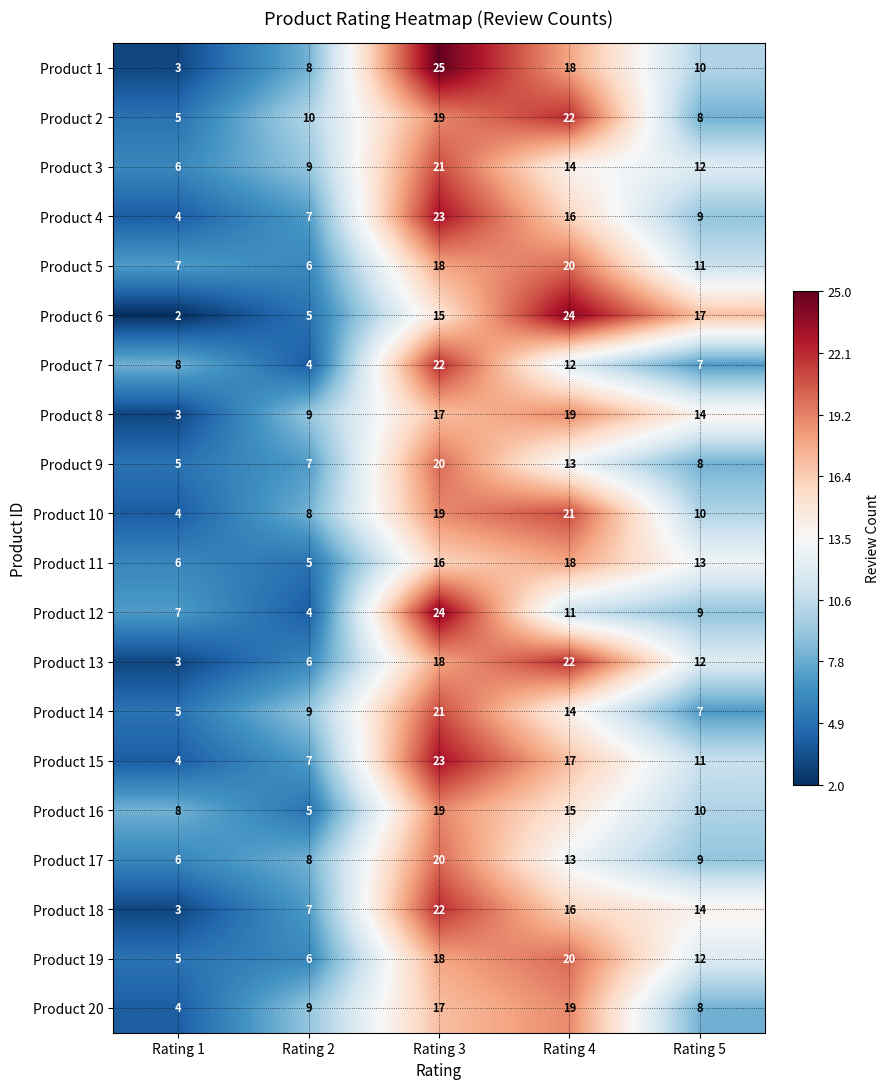

What is the maximum value for Product 1?

25